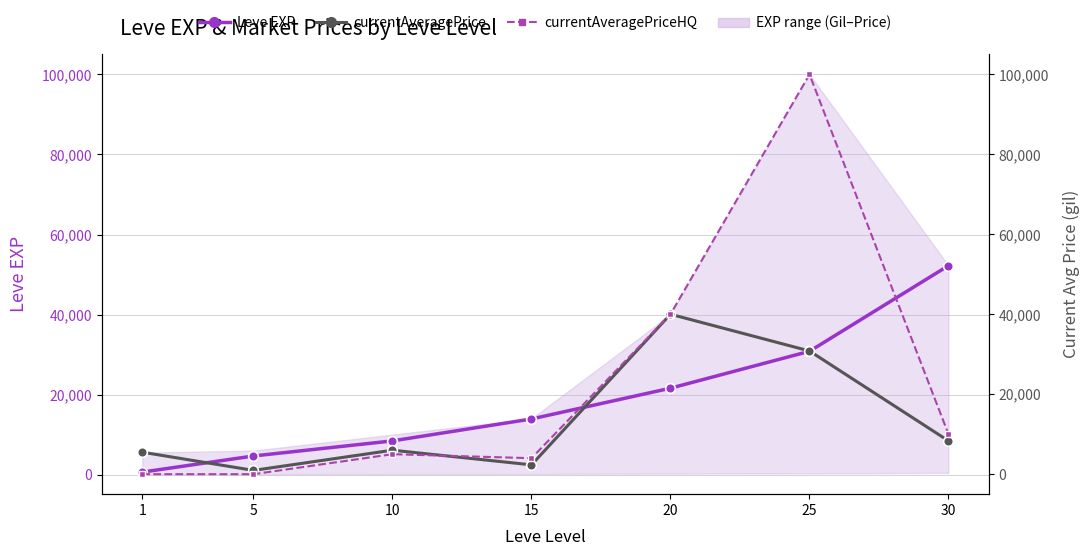

What is the highest value of the currentAveragePrice series?

40010